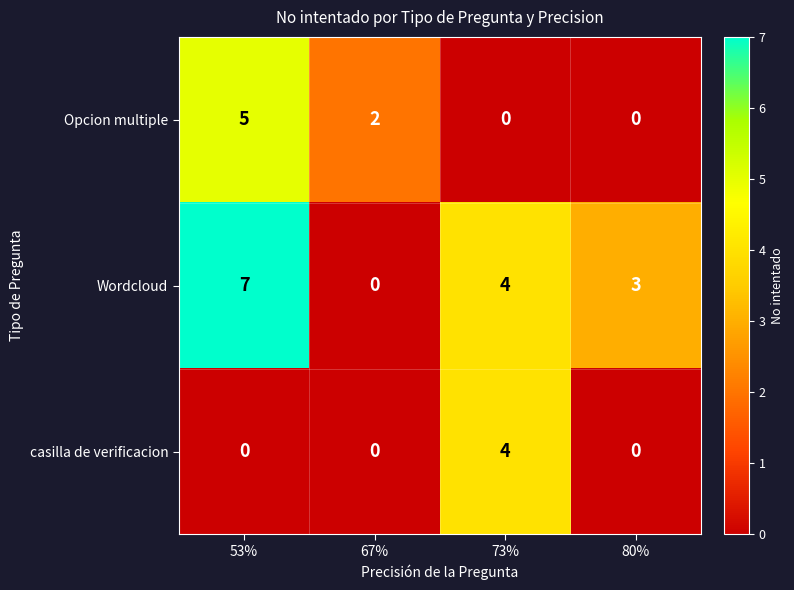

What is the sum of all casilla de verificacion values?

4